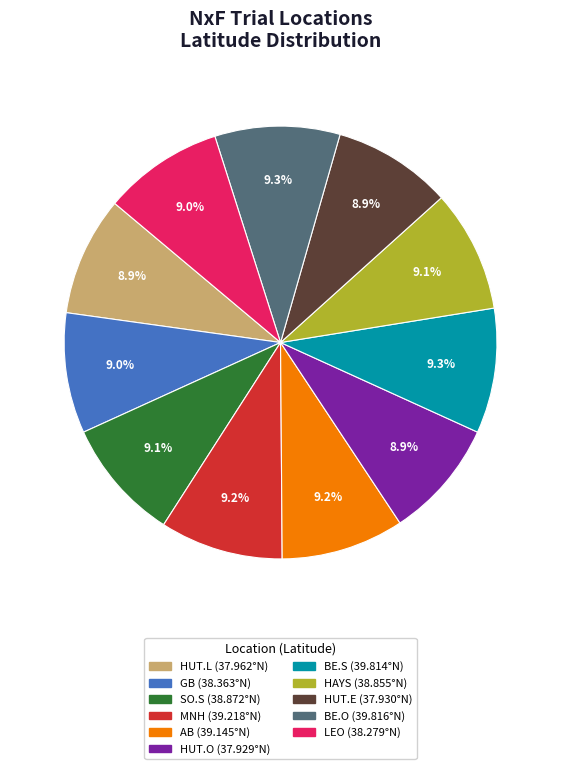

Is there a majority slice in this chart?

No